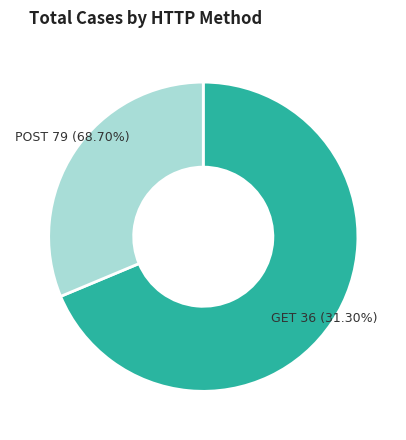

Count the number of slices in the pie.

2